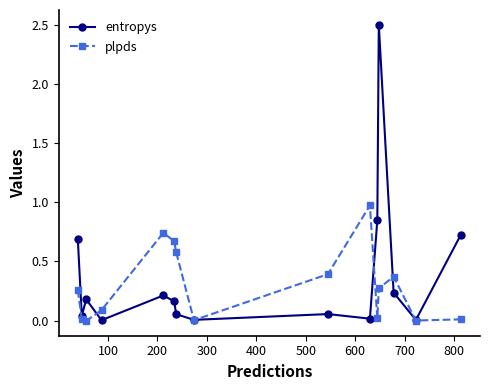

What are all the series names shown in the legend?

entropys, plpds